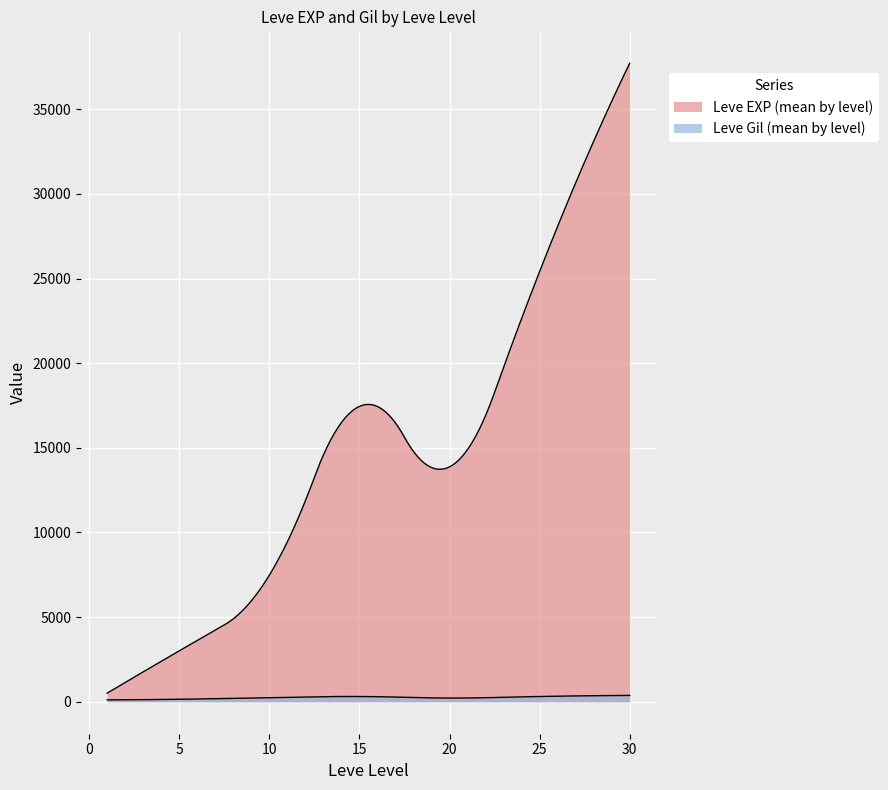

Does the chart display data point markers on the line(s)?

No